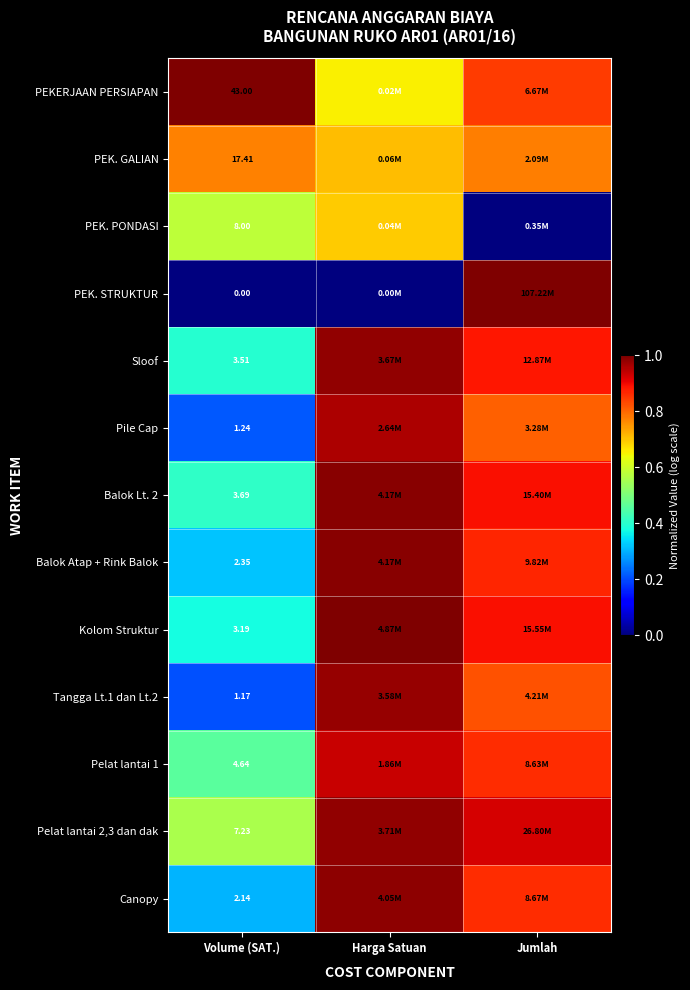

Count the number of data series in this chart.

13